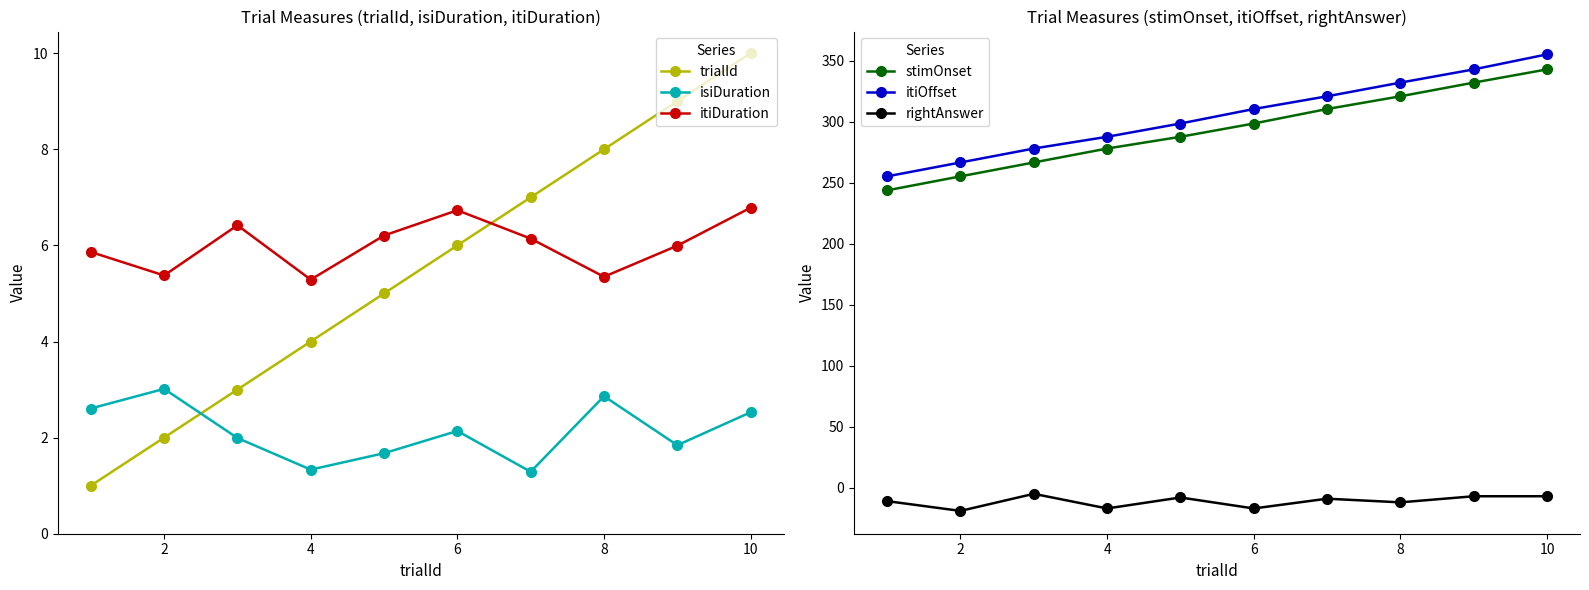

Reading left to right, list all the values displayed in this chart.

trialId: 1.0	2.0	3.0	4.0	5.0	6.0	7.0	8.0	9.0	10.0
isiDuration: 2.6	3.0	2.0	1.3	1.7	2.1	1.3	2.9	1.8	2.5
itiDuration: 5.9	5.4	6.4	5.3	6.2	6.7	6.1	5.3	6.0	6.8
stimOnset: 243.7	255.2	266.5	278.0	287.6	298.5	310.3	320.8	332.0	342.8
itiOffset: 255.2	266.5	278.0	287.6	298.5	310.3	320.8	332.0	342.8	355.1
rightAnswer: -11.0	-19.0	-5.0	-17.0	-8.0	-17.0	-9.0	-12.0	-7.0	-7.0